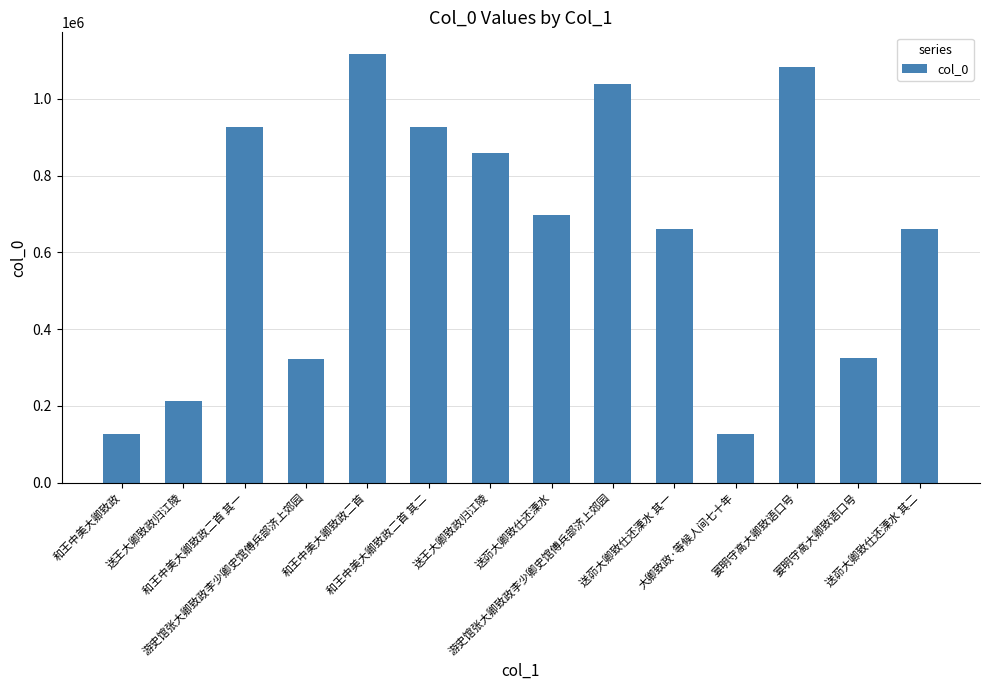

The value at 和王中美大卿致政 is 126463. True or false?

True